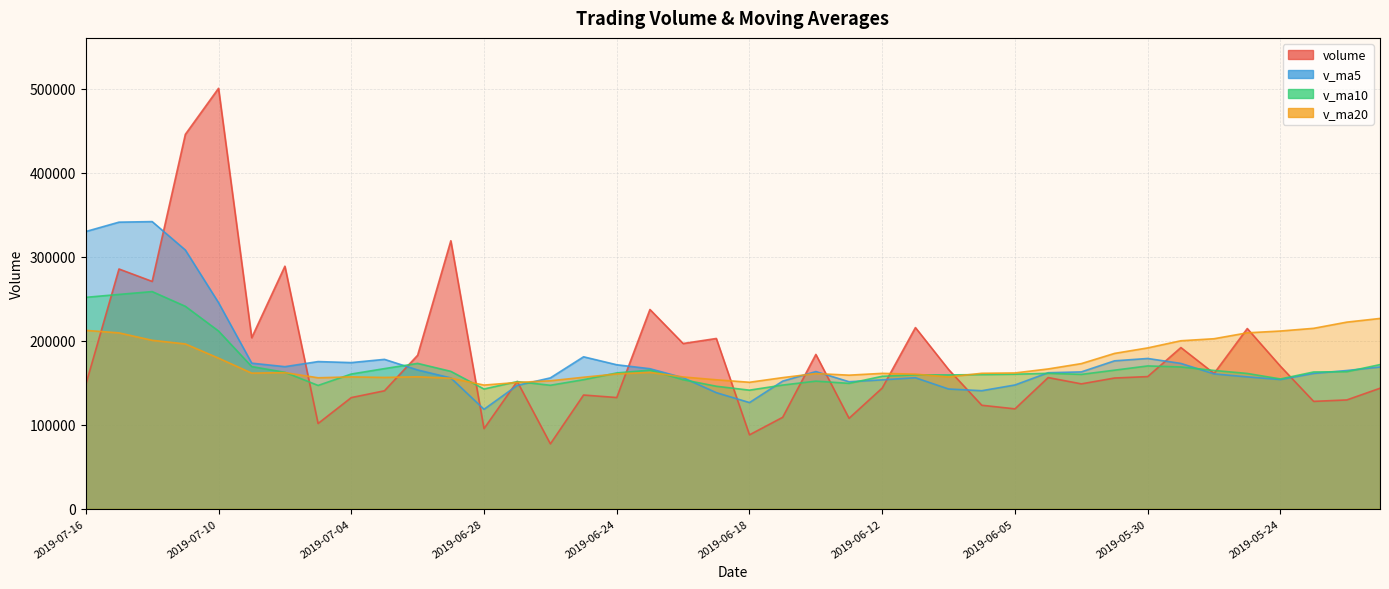

At which category does v_ma5 reach its first local valley?

2019-07-08